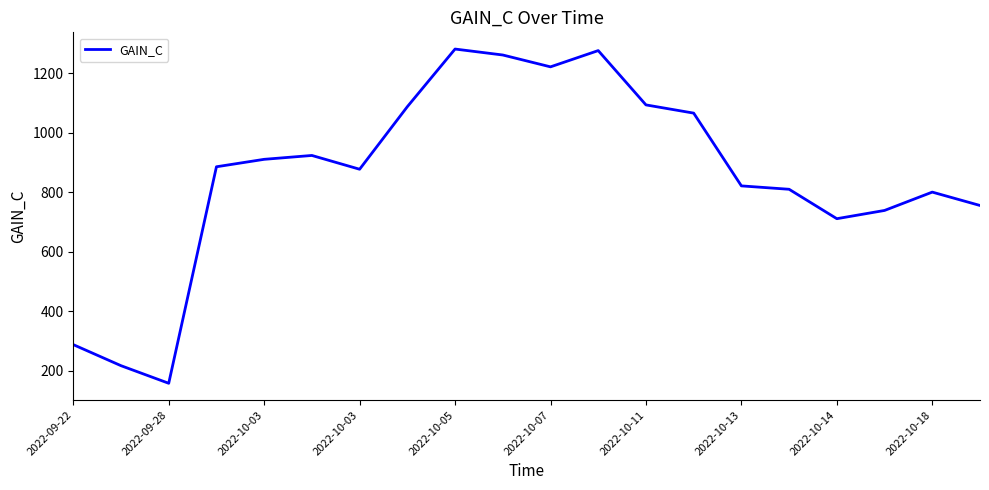

How many lines are shown in the chart?

1